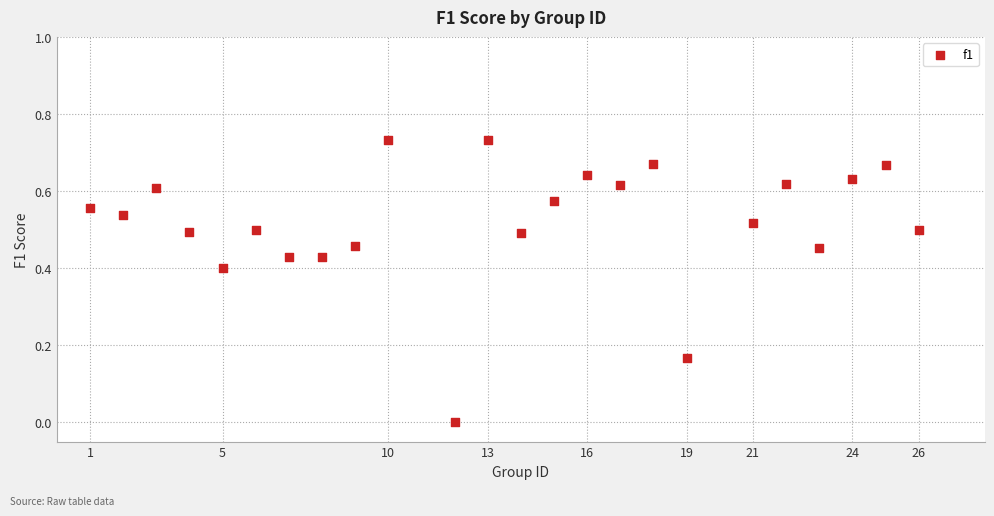

What is the range of X values (max minus min)?

25.0